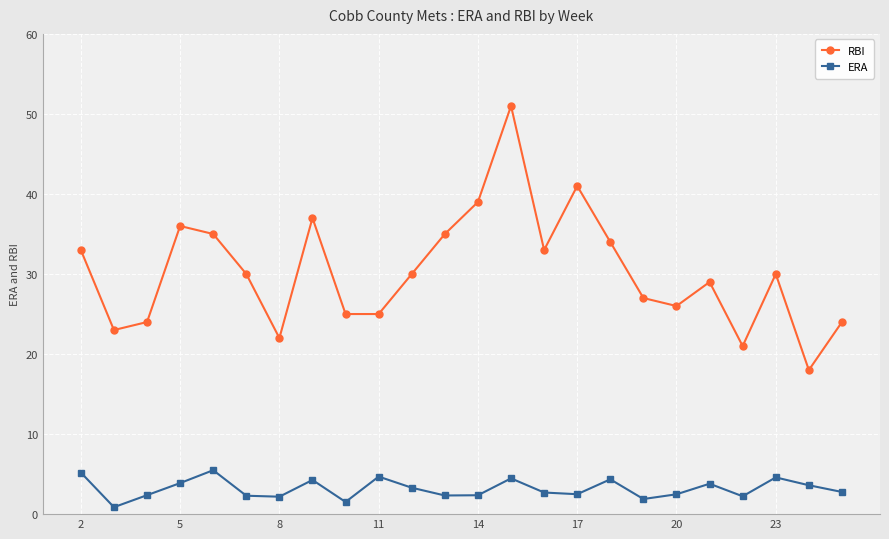

Which series has the widest spread of values?

RBI